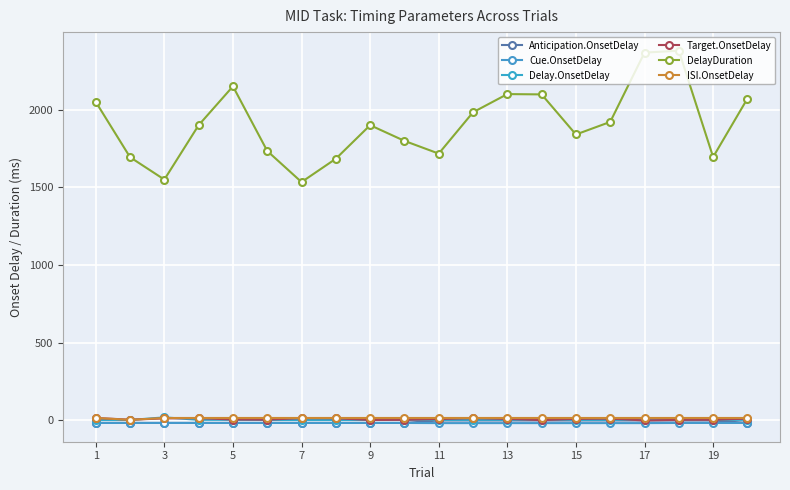

At which label does Anticipation.OnsetDelay reach its minimum?

1